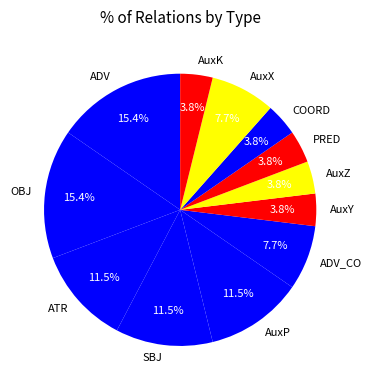

To the nearest percent, what is the difference between the AuxY and AuxP slice percentages?

8%